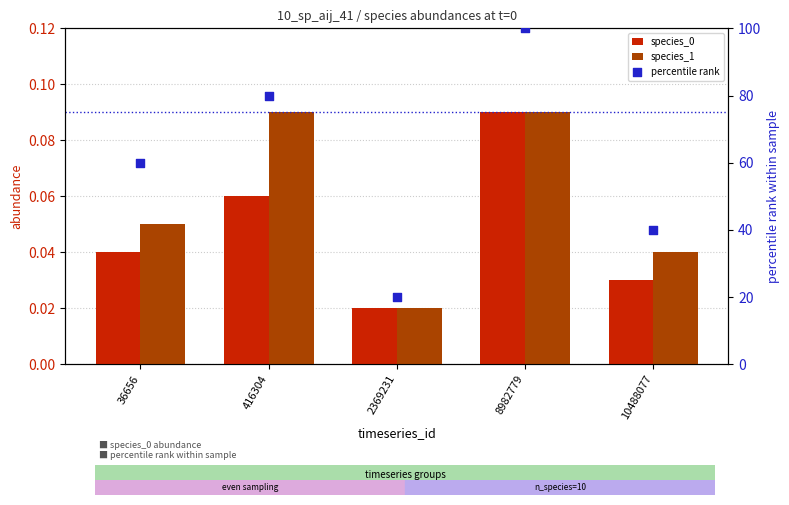

What are all the series names shown in the legend?

species_0, species_1, percentile rank